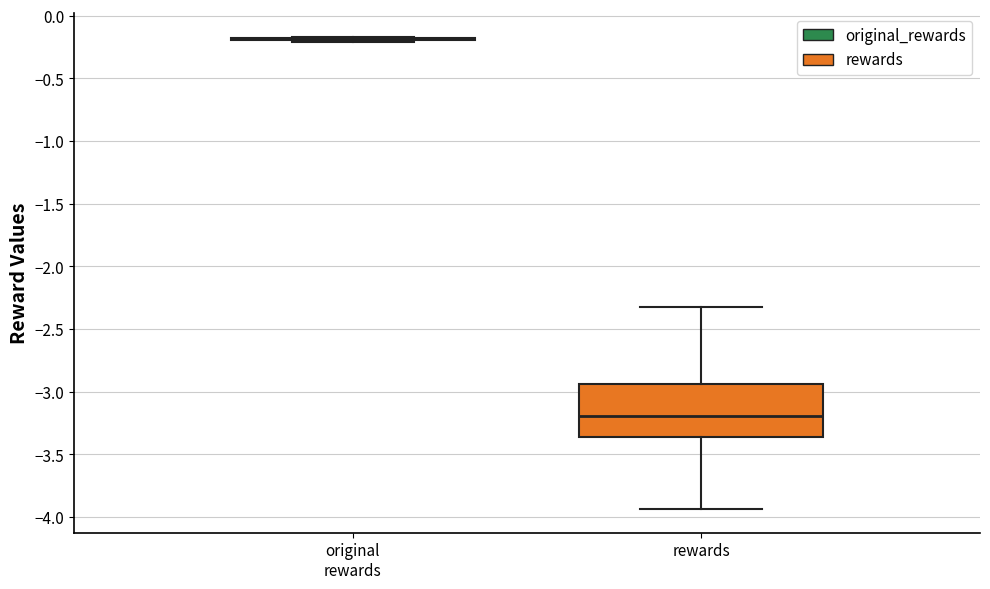

Reading left to right, transcribe this box plot: for each box, give where its median line is, the range the box spans, and where its two whiskers end, as read against the y-axis. The values are not printed on the chart, so give them approximately, as read against the axis.

original rewards: box collapsed to a line at -0.20, whiskers -0.20 to -0.15
rewards: median -3.20, box -3.35 to -2.95, whiskers -3.95 to -2.30